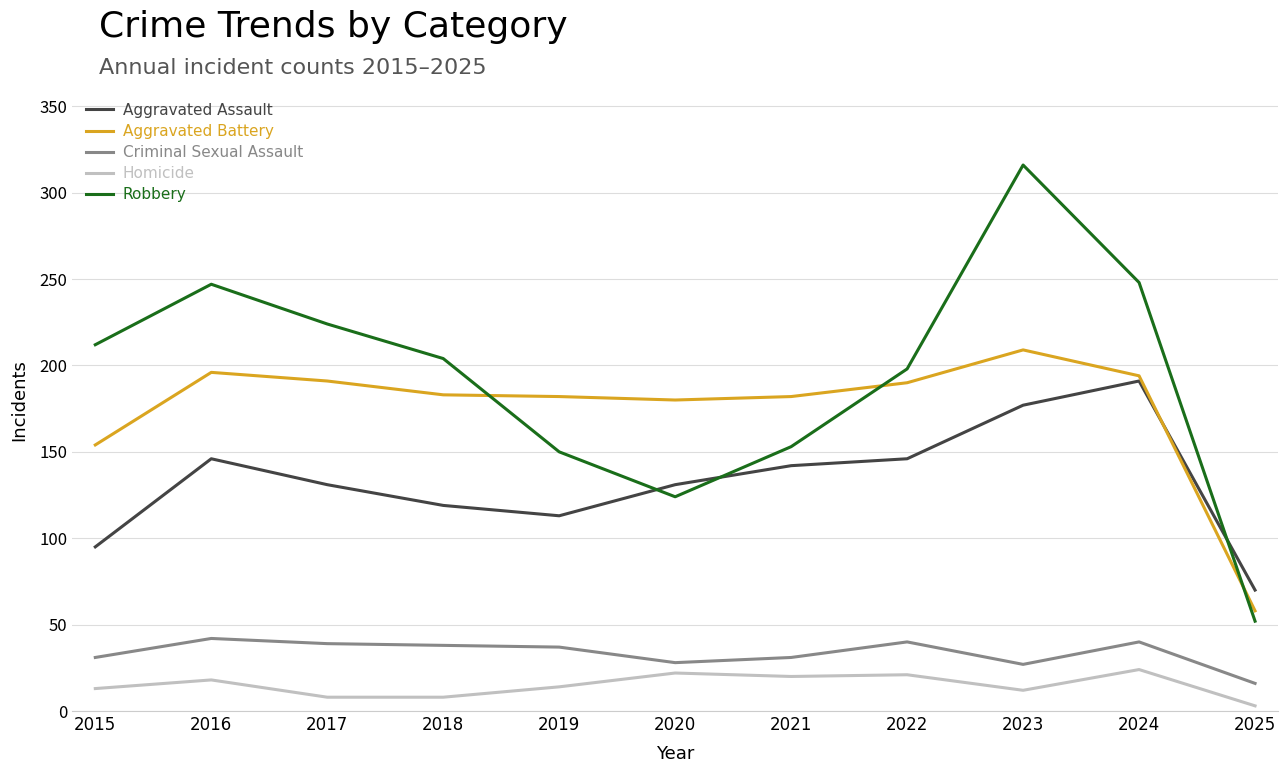

At which label does Aggravated Battery first exceed 183?

2016